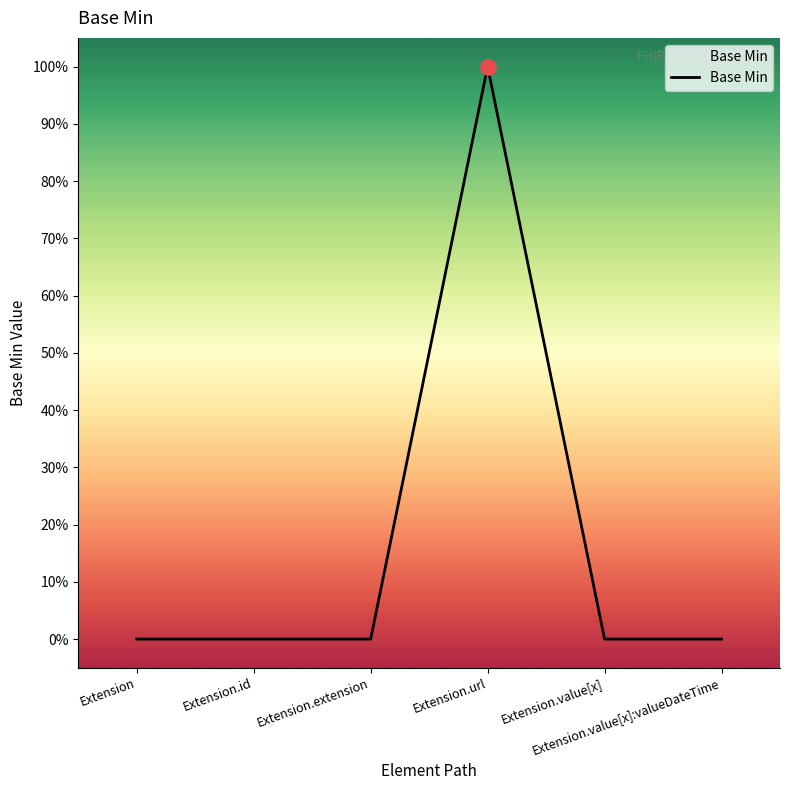

Does the chart have visible grid lines?

No